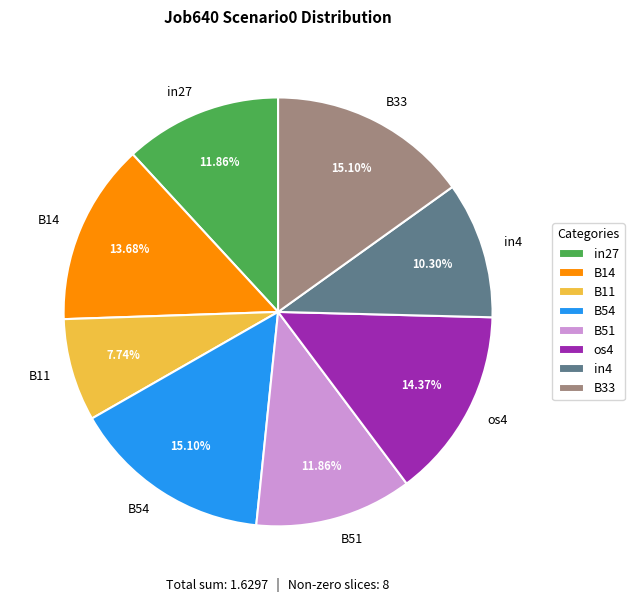

Between B11 and os4, which is larger?

os4